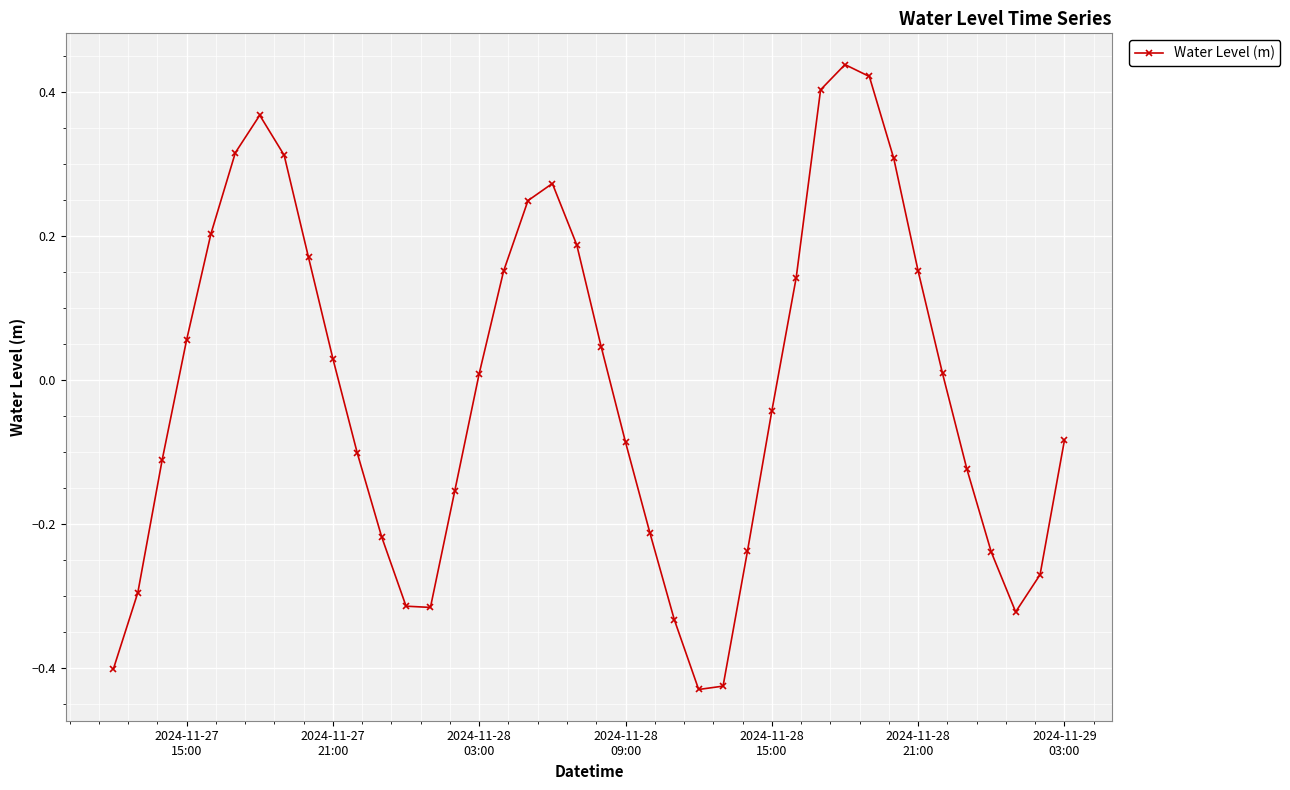

What is the sum of all values?

-0.5